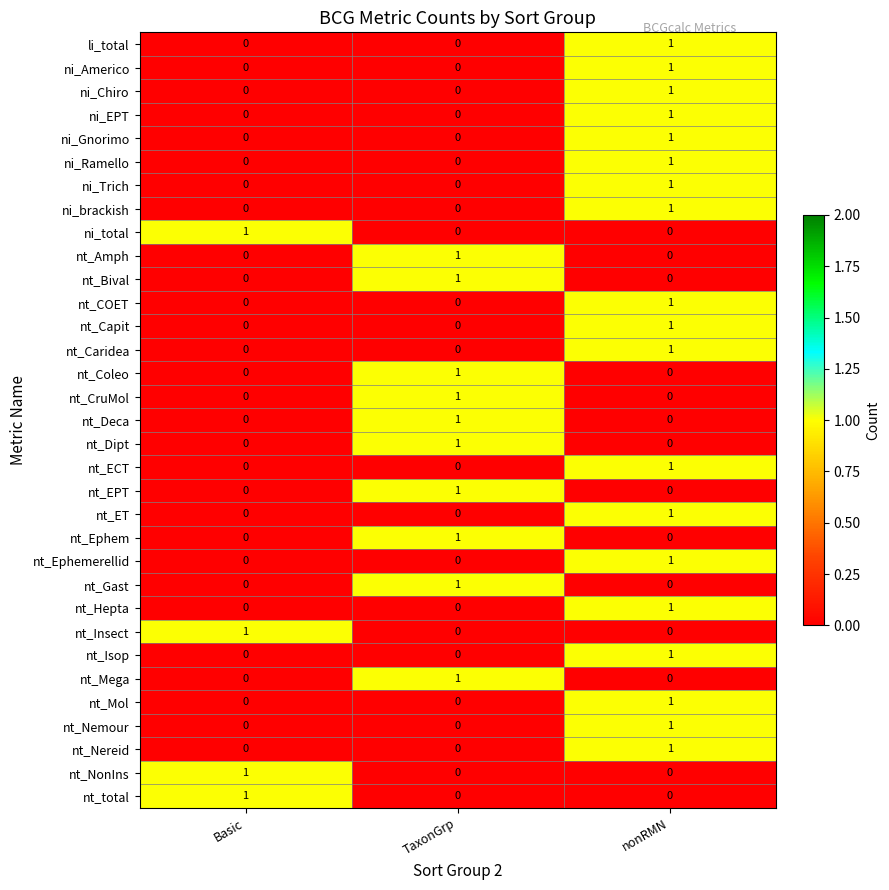

The value of nt_NonIns at TaxonGrp is 0. True or false?

True